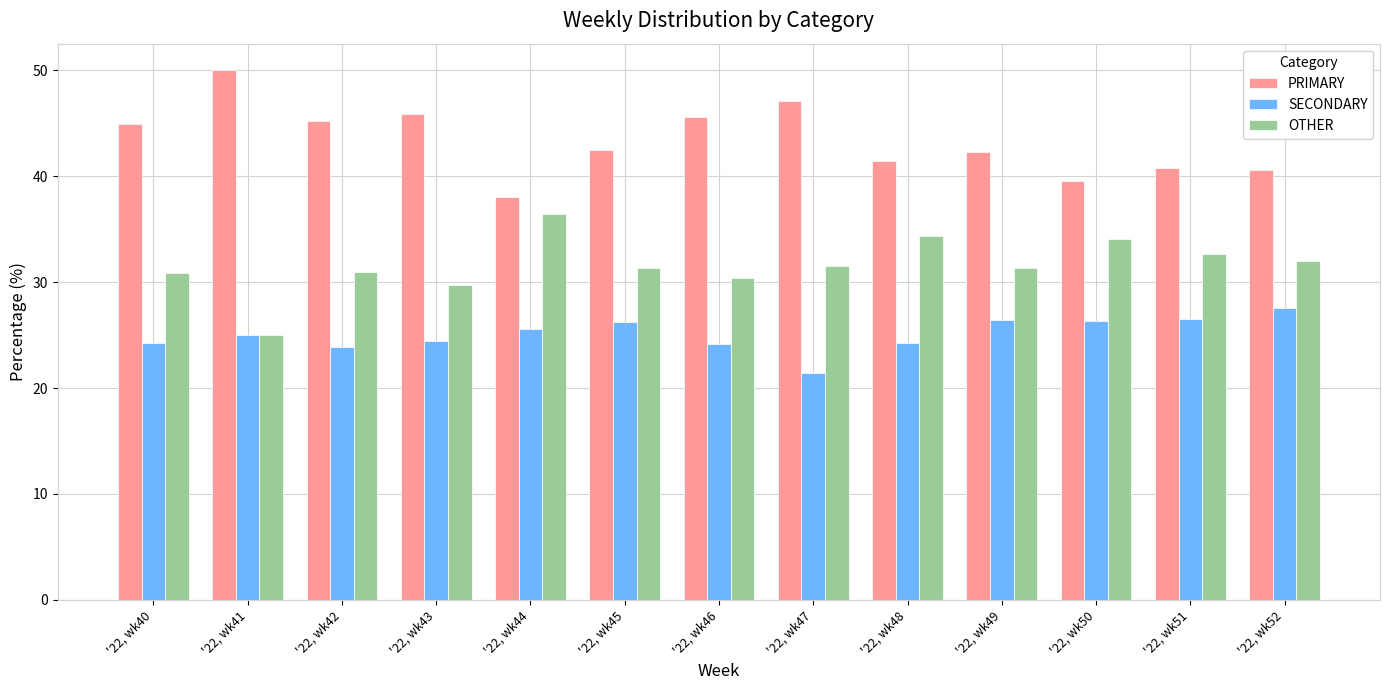

Rank the series by their average value, from highest to lowest.

PRIMARY, OTHER, SECONDARY